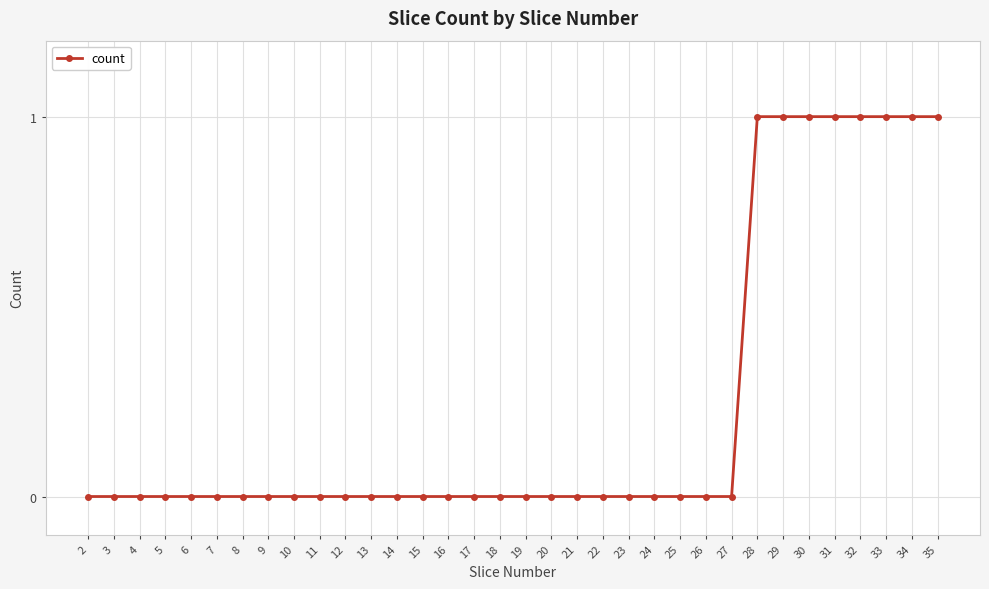

Is it true that the value at 13 is 0?

True